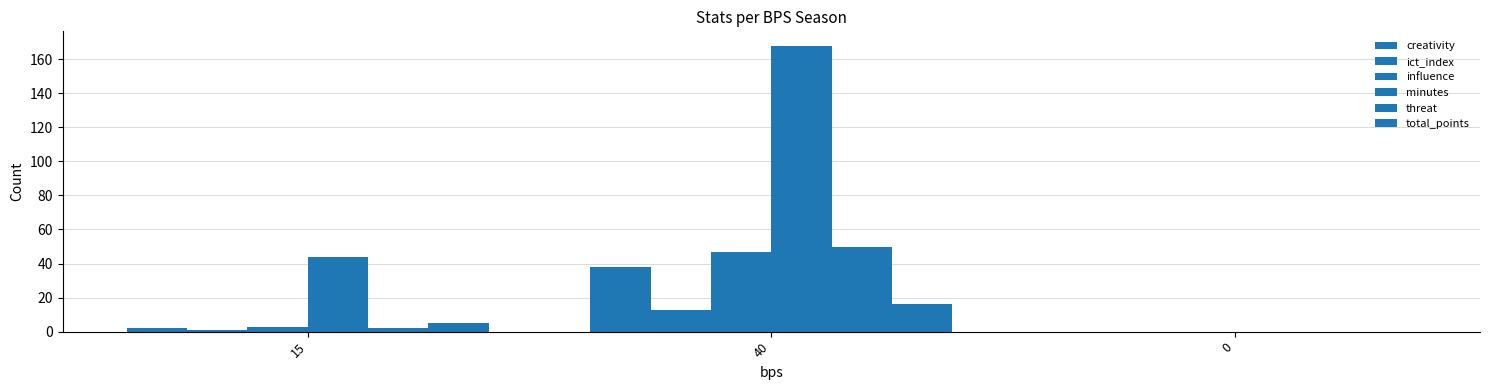

How many values in creativity are above zero?

2